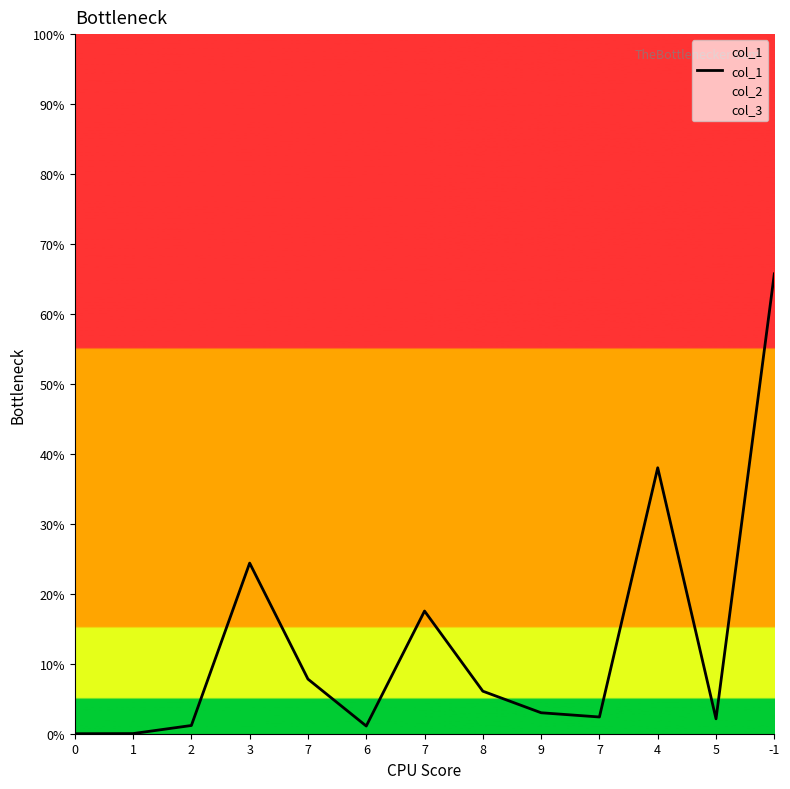

Reading right to left, what are all the values shown in this chart?

0.7	0.0	0.4	0.0	0.0	0.1	0.2	0.0	0.1	0.2	0.0	0.0	0.0